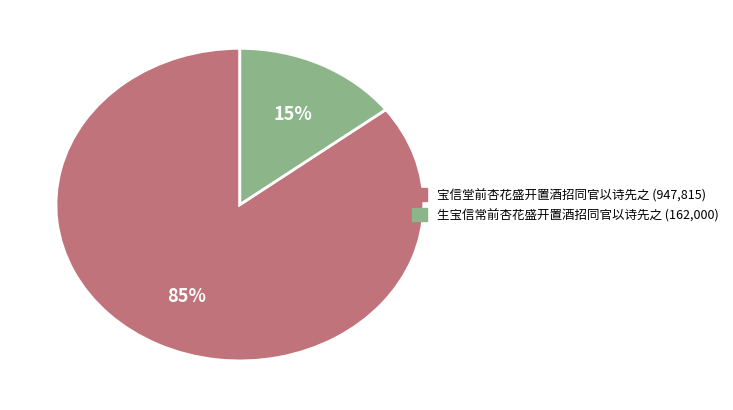

Is it true that 生宝信常前杏花盛开置酒招同官以诗先之 is 15% of the pie?

True